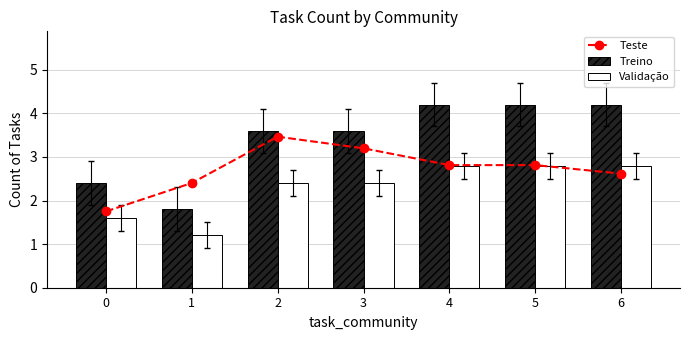

Is it true that Treino equals 2.7 at 1?

False